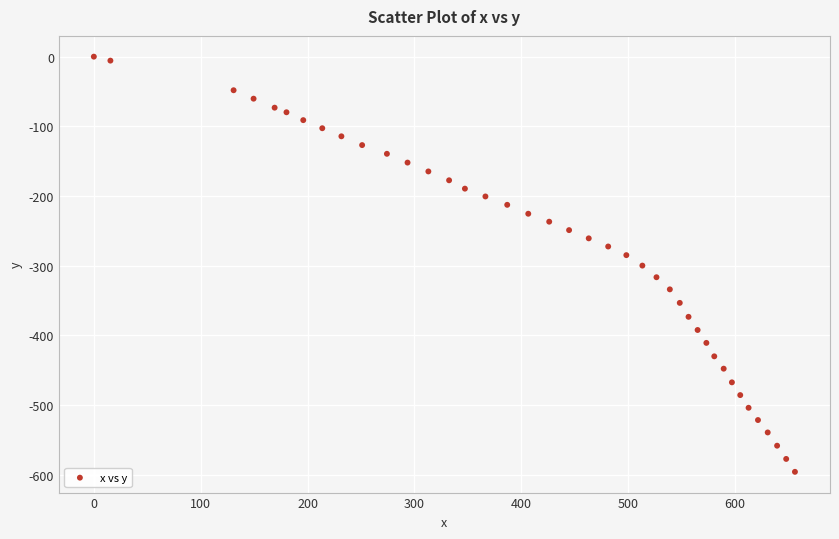

What is the range of Y values (max minus min)?

595.7